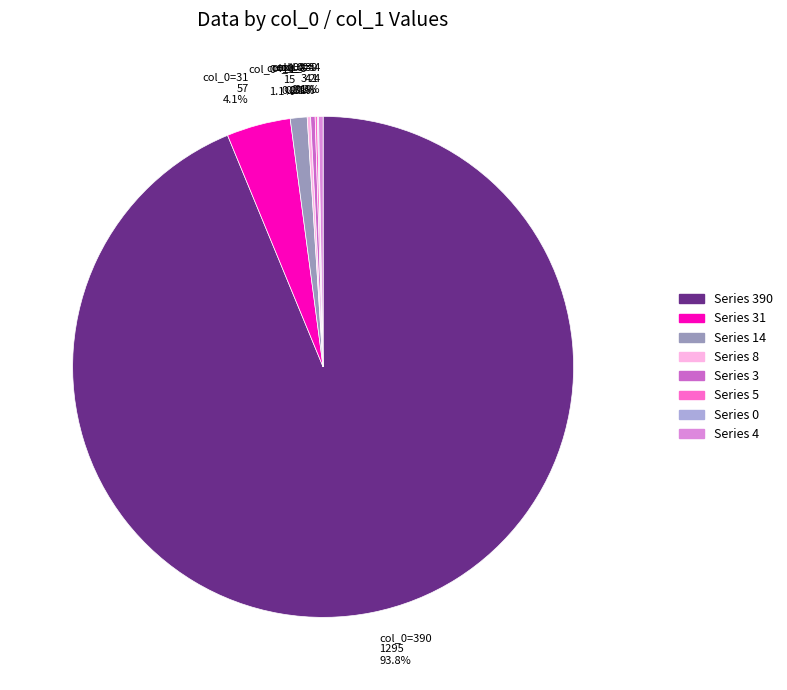

Approximately how many times larger is the value at col_0=31 57 4.1% compared to col_0=4 4 0.3%?

14.2